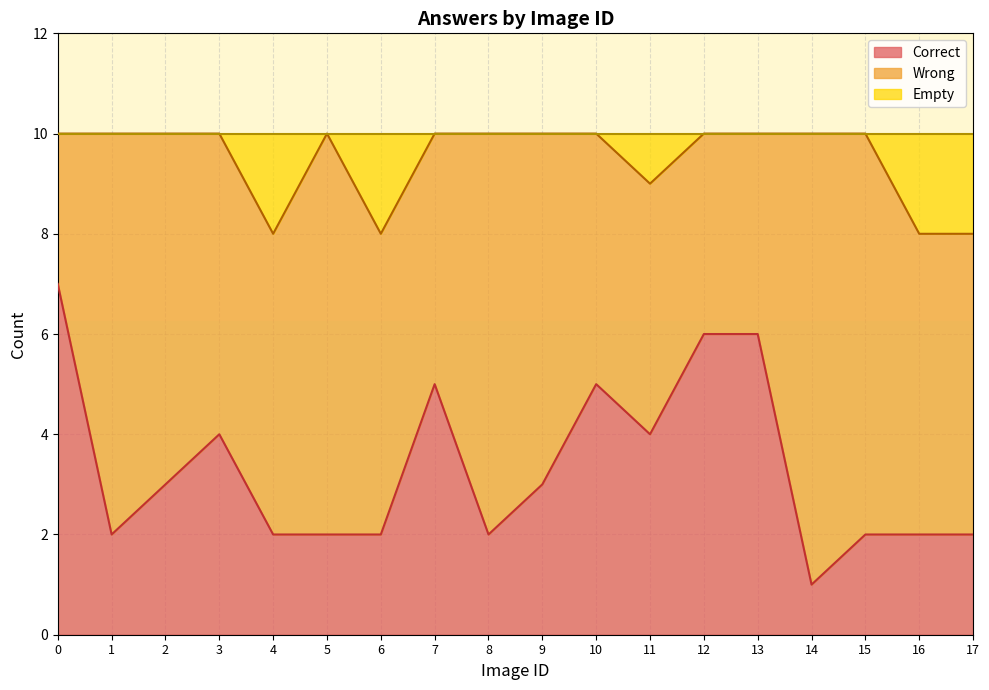

What is the total value across all series at 12?

10